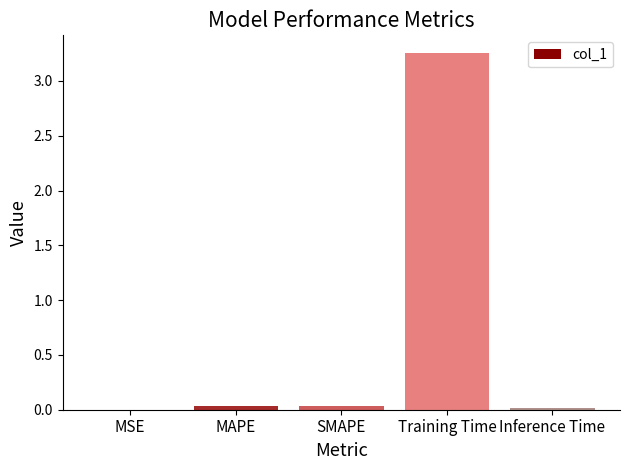

What is the change in value from MAPE to Training Time?

+3.2